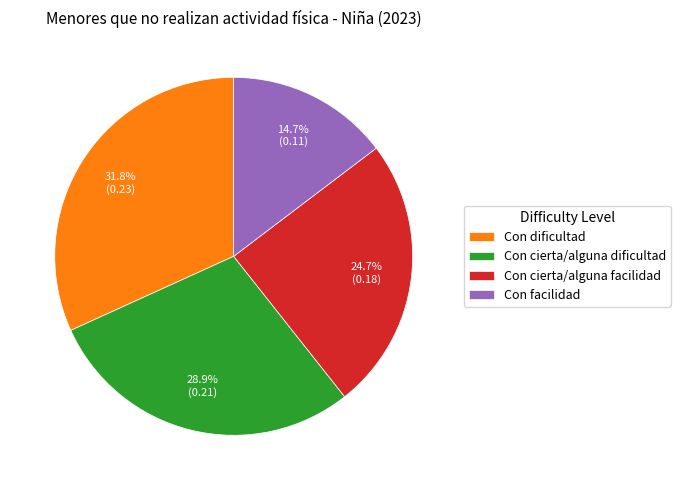

Is it true that Con facilidad is 23% of the pie?

False